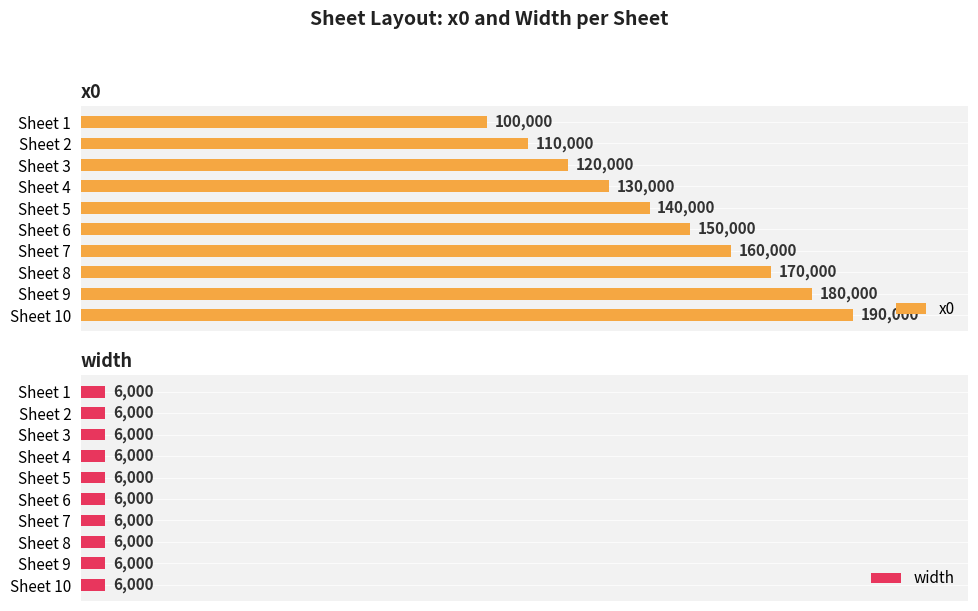

What are all the series names shown in the legend?

x0, width